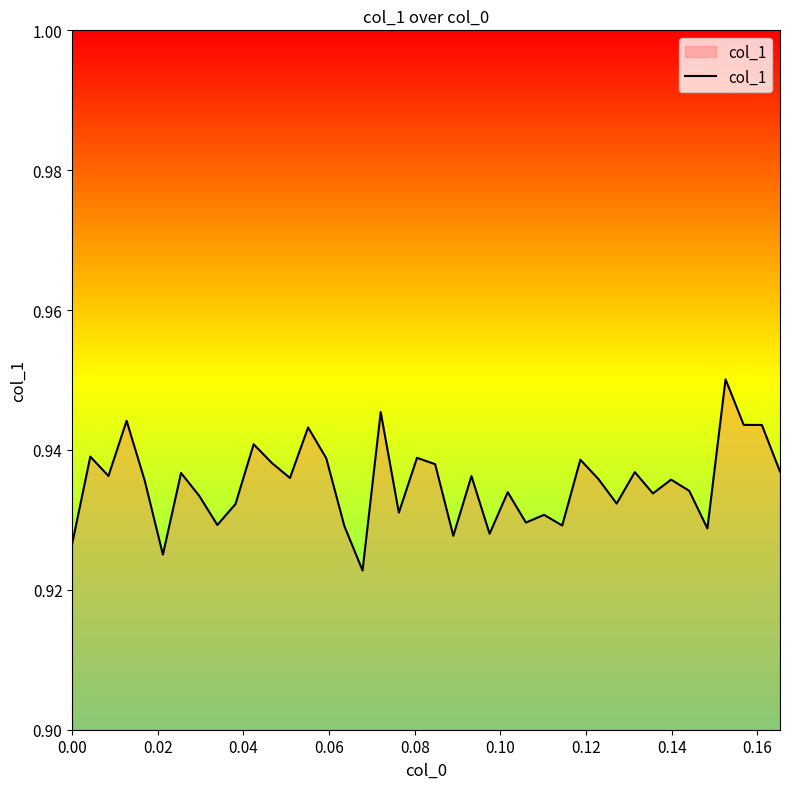

How many categories are shown in the chart?

40